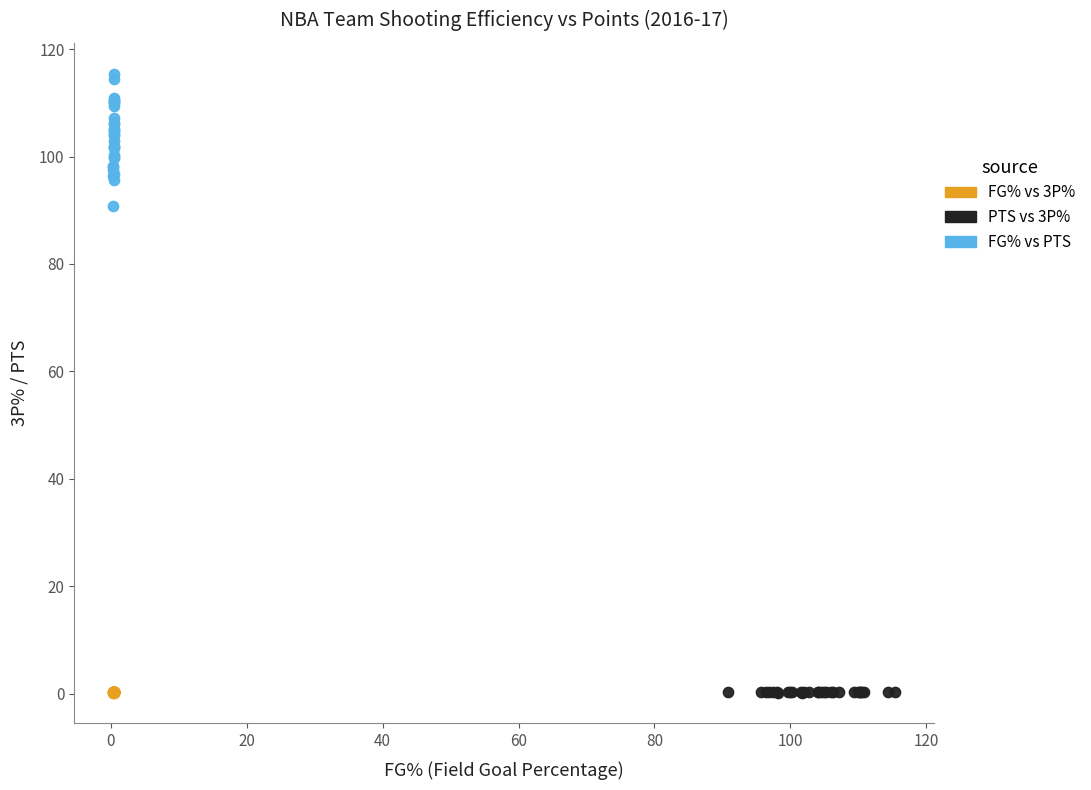

Which series reaches the maximum Y coordinate?

FG% vs PTS